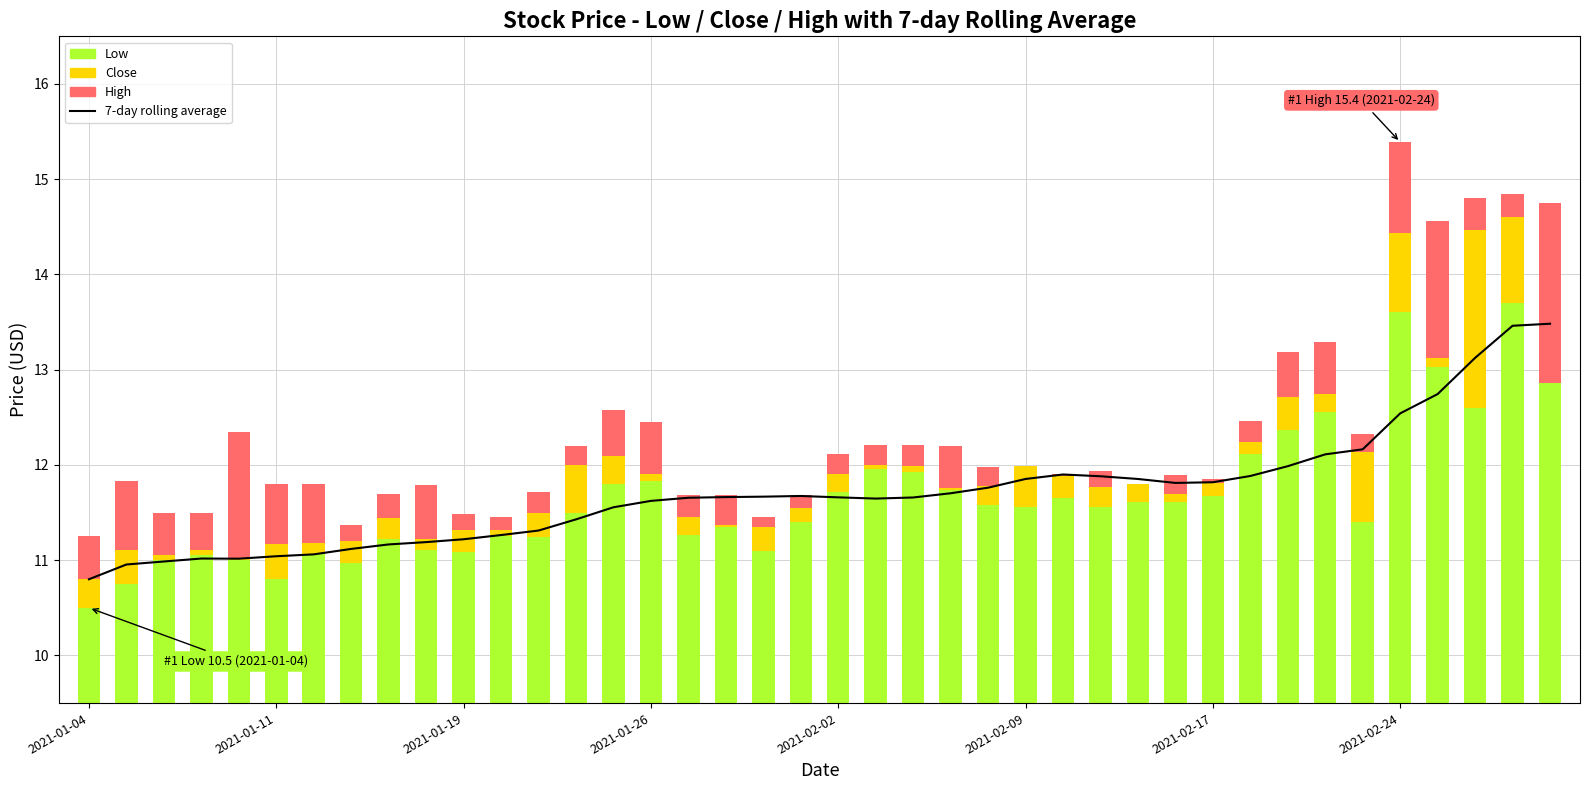

At how many categories does at least one series exceed 1?

40